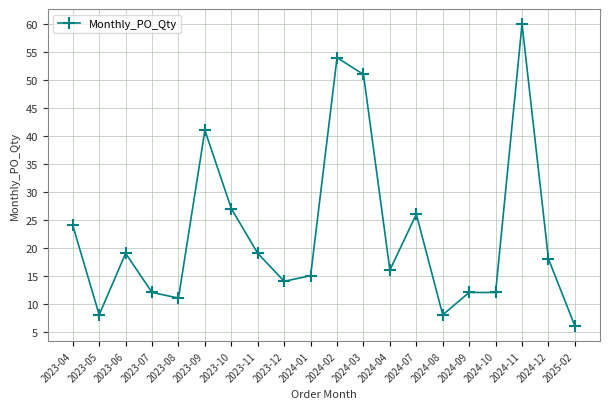

What value does the data have at 2024-10, to the nearest 10?

10